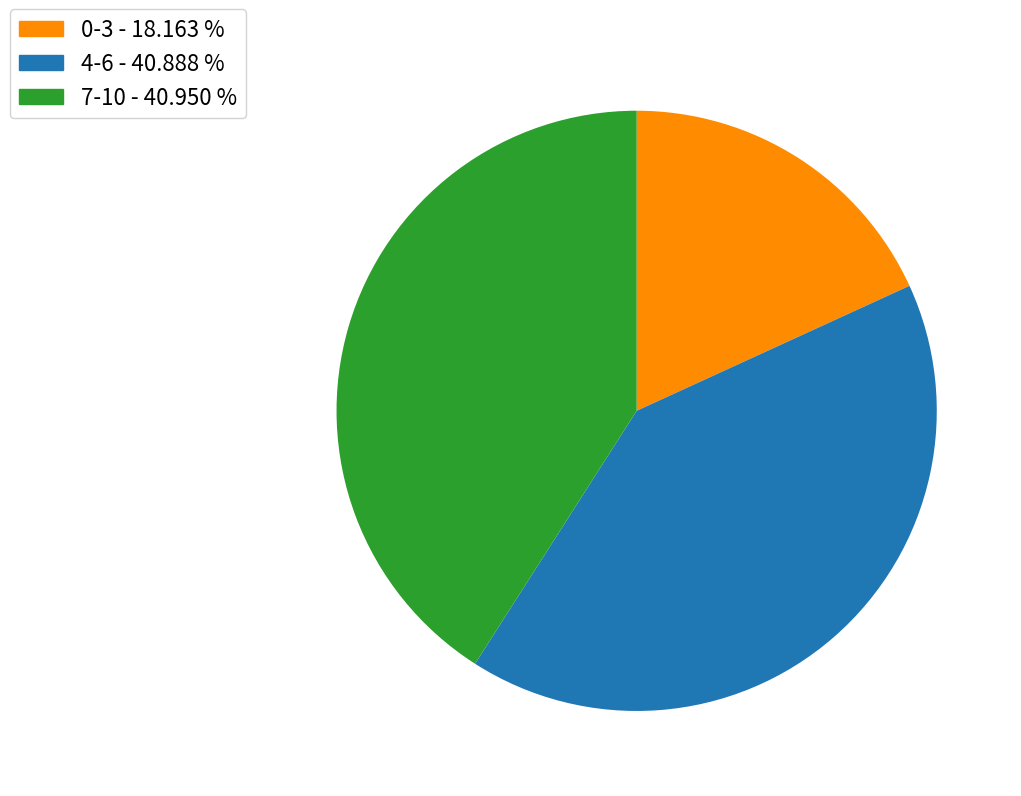

Does any single category account for the majority?

No